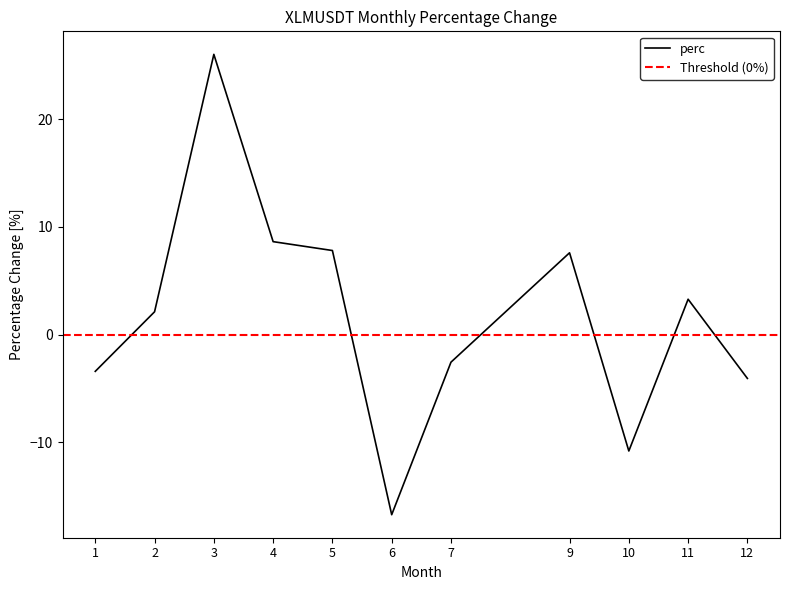

List the labels in order of value, smallest first.

6, 10, 12, 1, 7, 2, 11, 9, 5, 4, 3